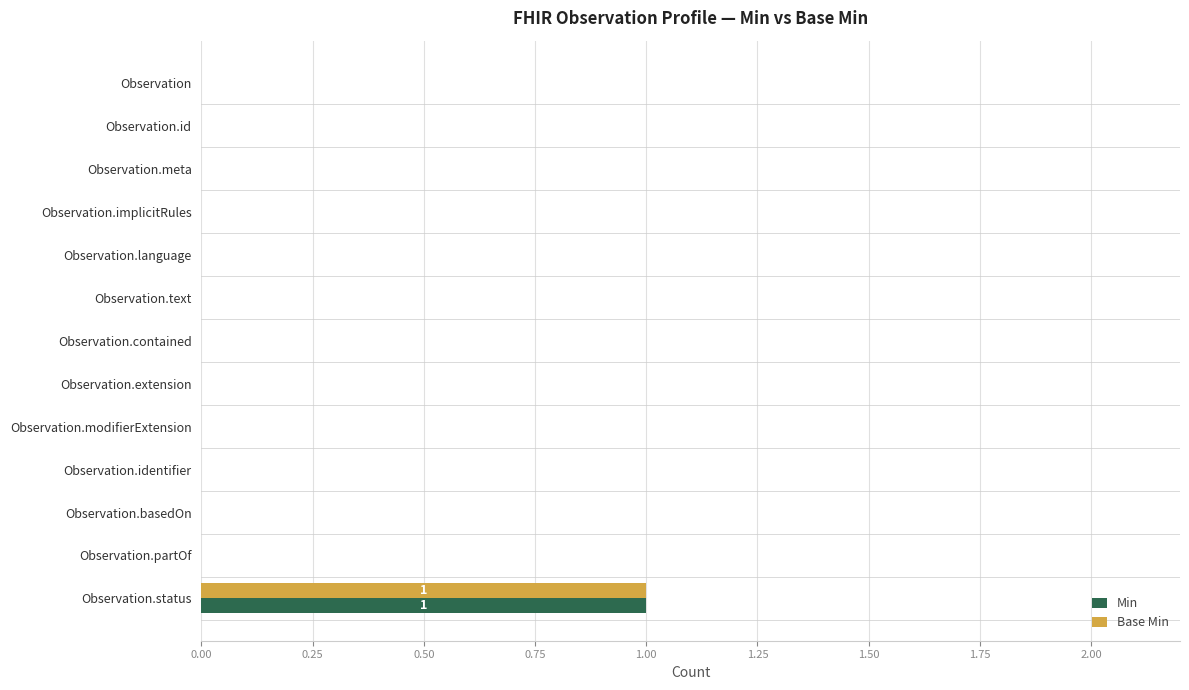

At which category is the sum across all series the highest?

Observation.status